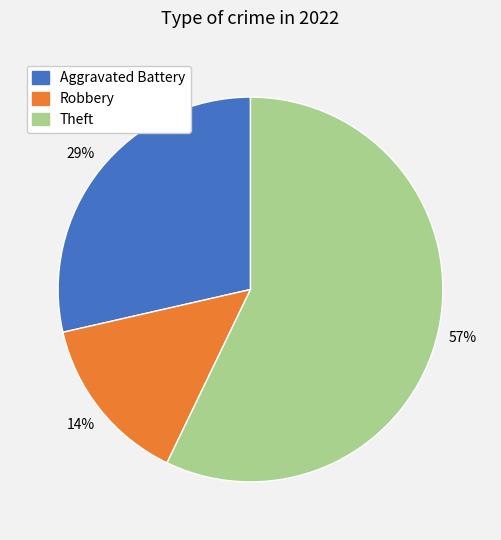

What percentage is the Aggravated Battery slice, to the nearest percent?

29%